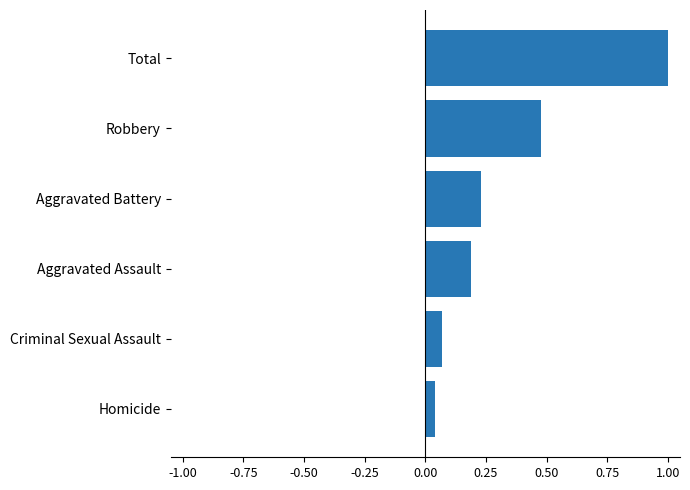

Between Robbery and Criminal Sexual Assault, which is larger?

Robbery